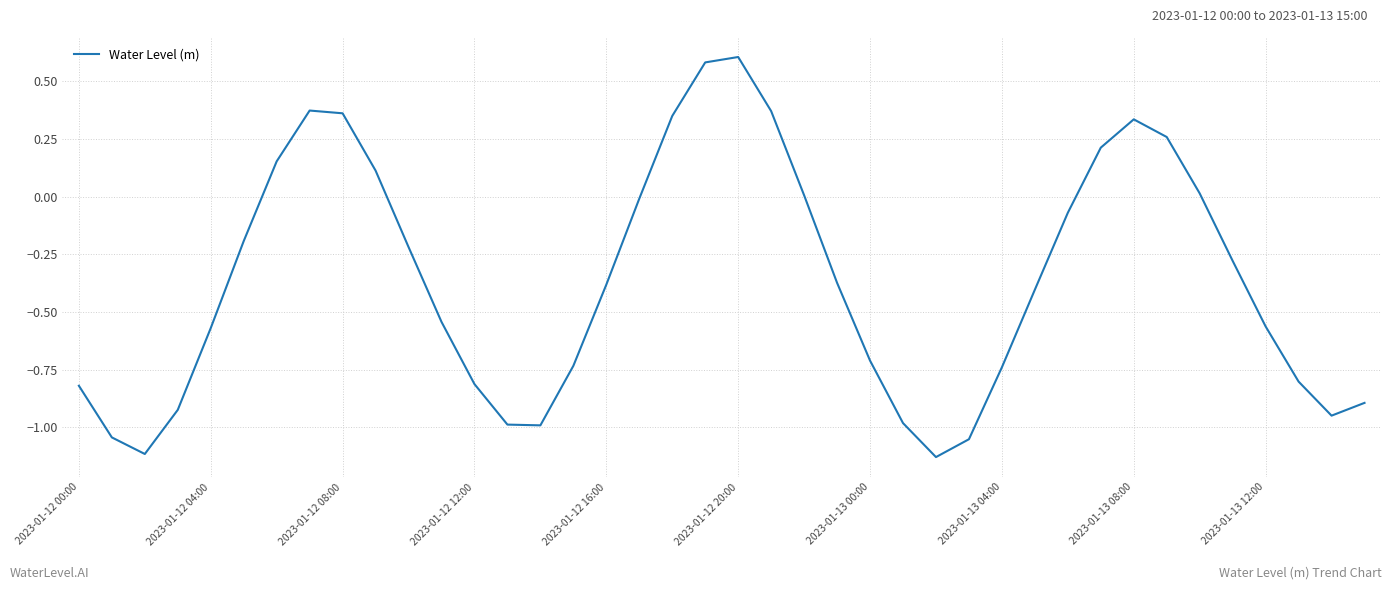

How many points are higher than both their immediate neighbors (excluding endpoints)?

3